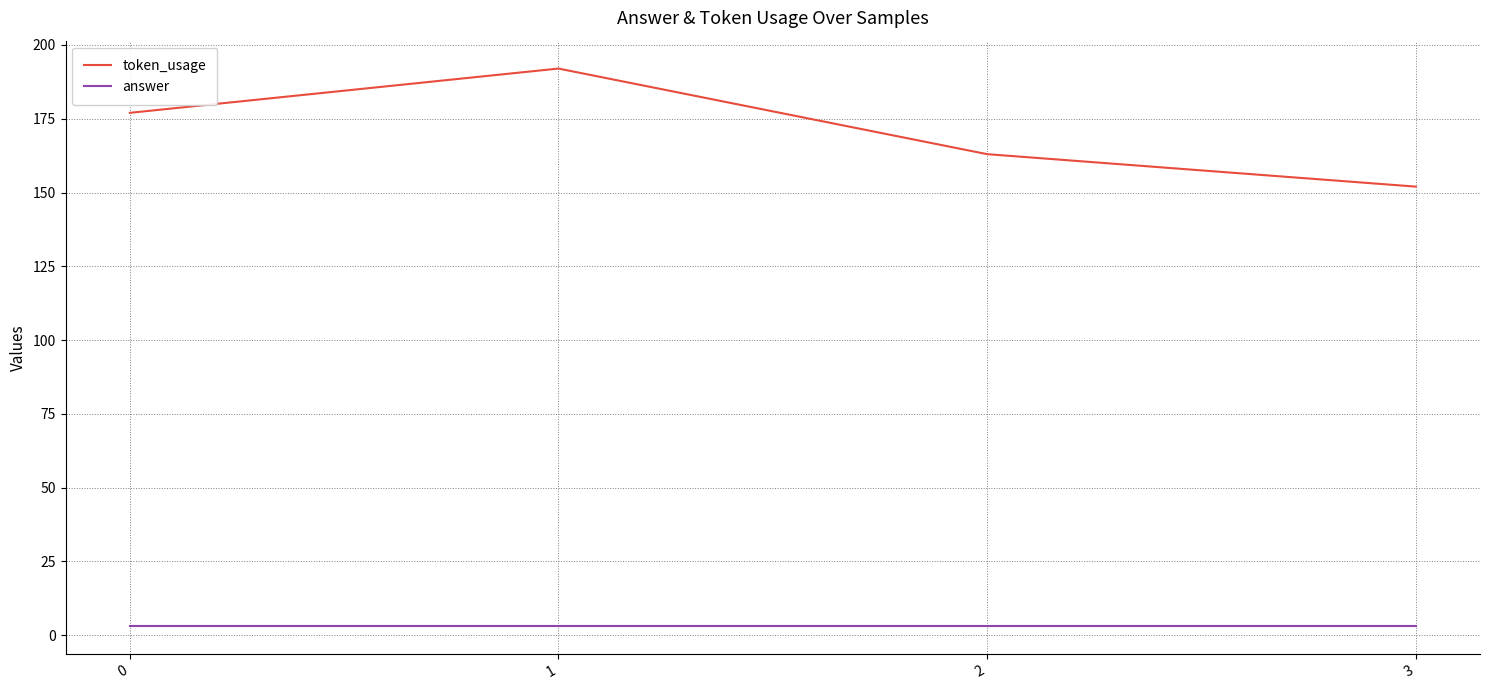

Is the value of answer at 2 greater than the value of token_usage at 0?

No